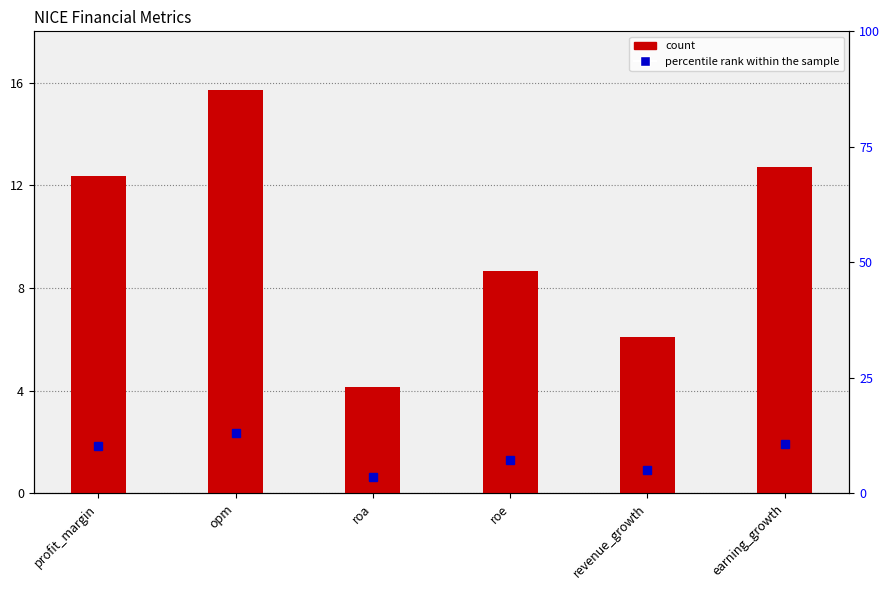

What is the label of the 3rd bar from the right?

roe